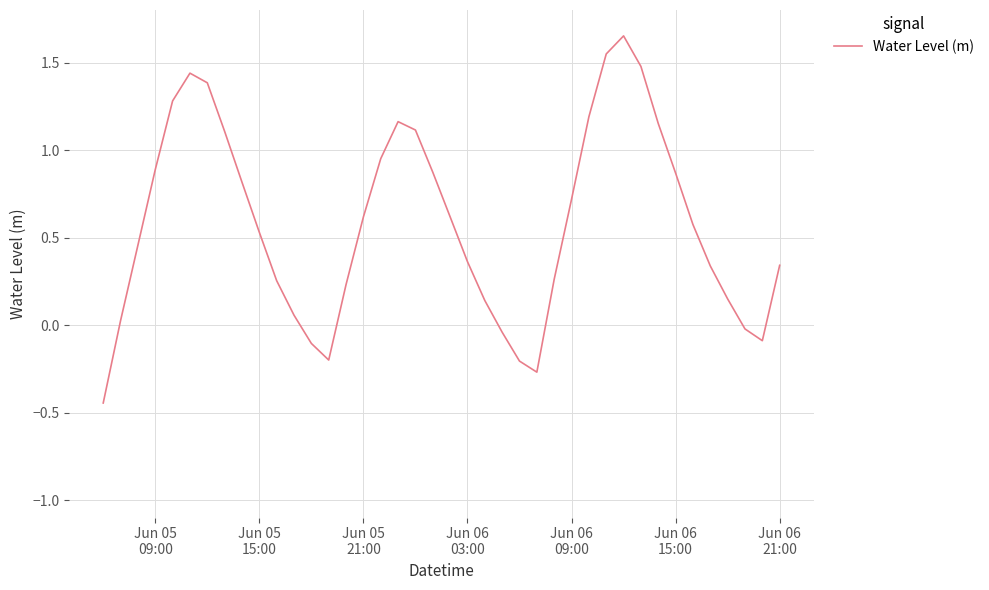

What is the difference between the maximum and minimum values?

2.1